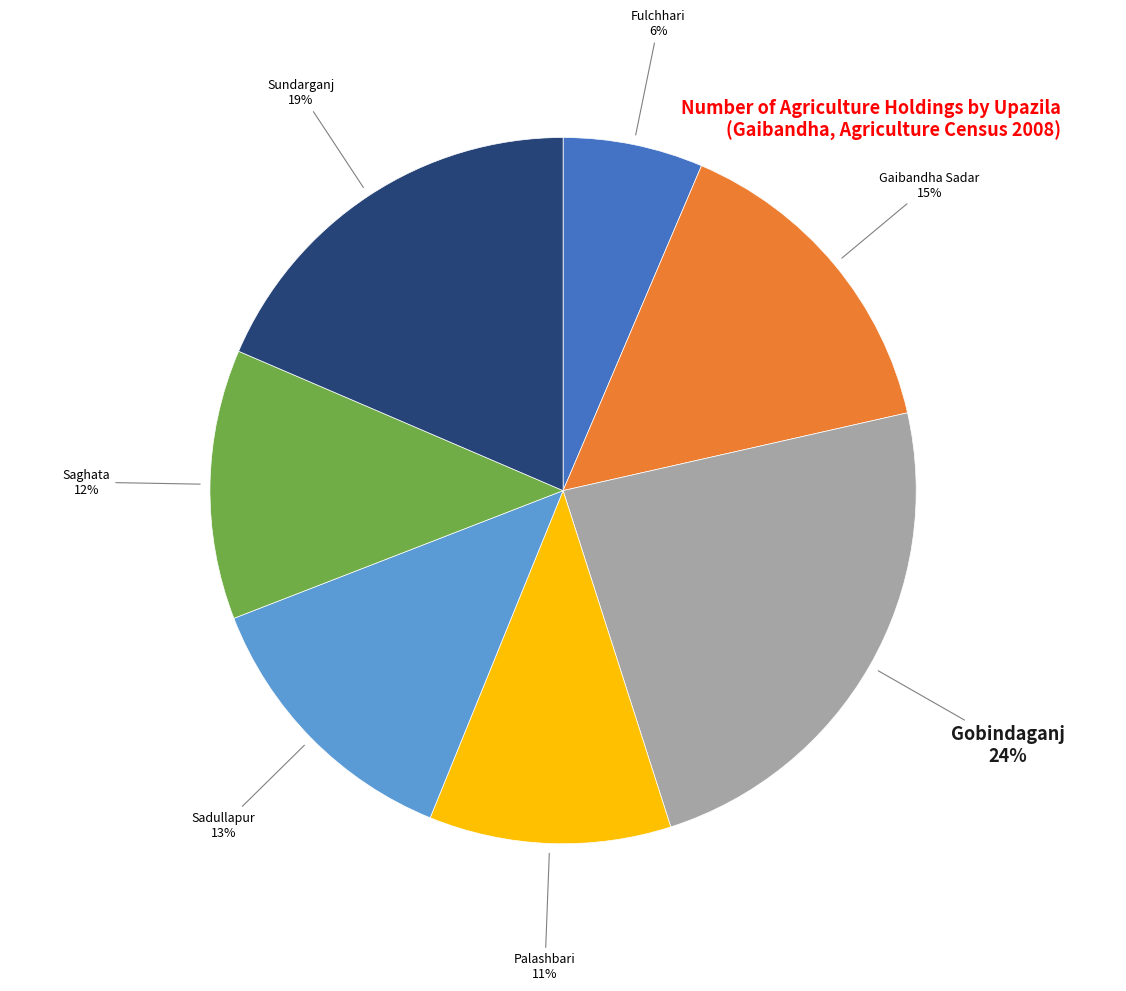

Is Gobindaganj the majority of the pie?

No